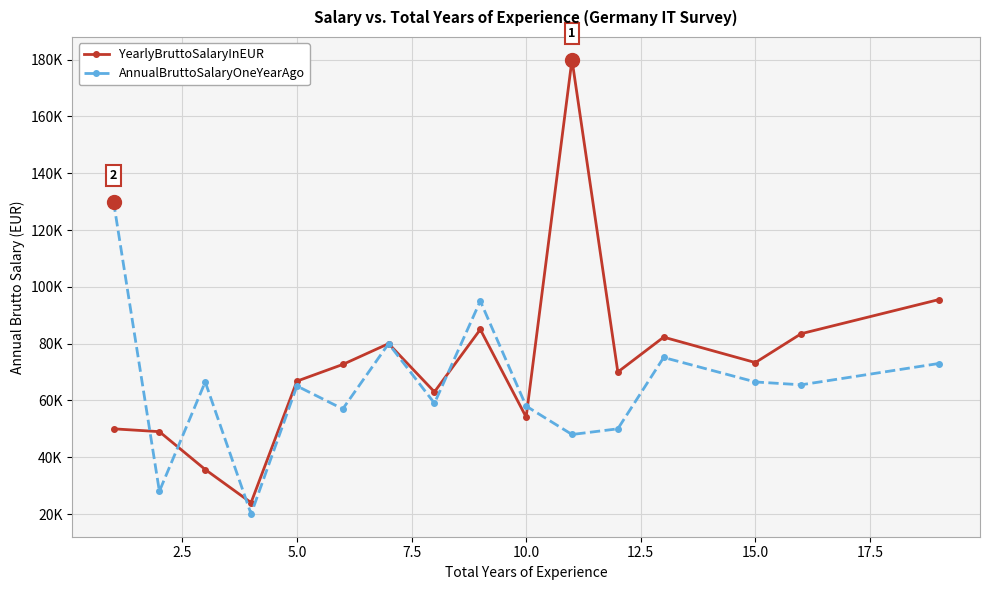

What is the maximum value for YearlyBruttoSalaryInEUR?

180000.0